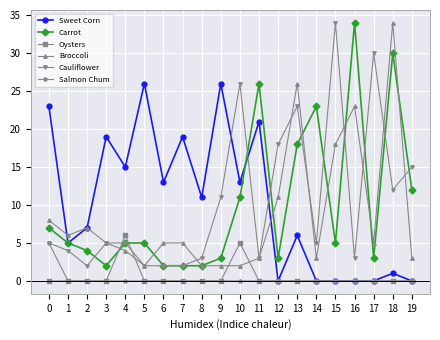

Is the value of Broccoli at 1 greater than the value of Carrot at 14?

No